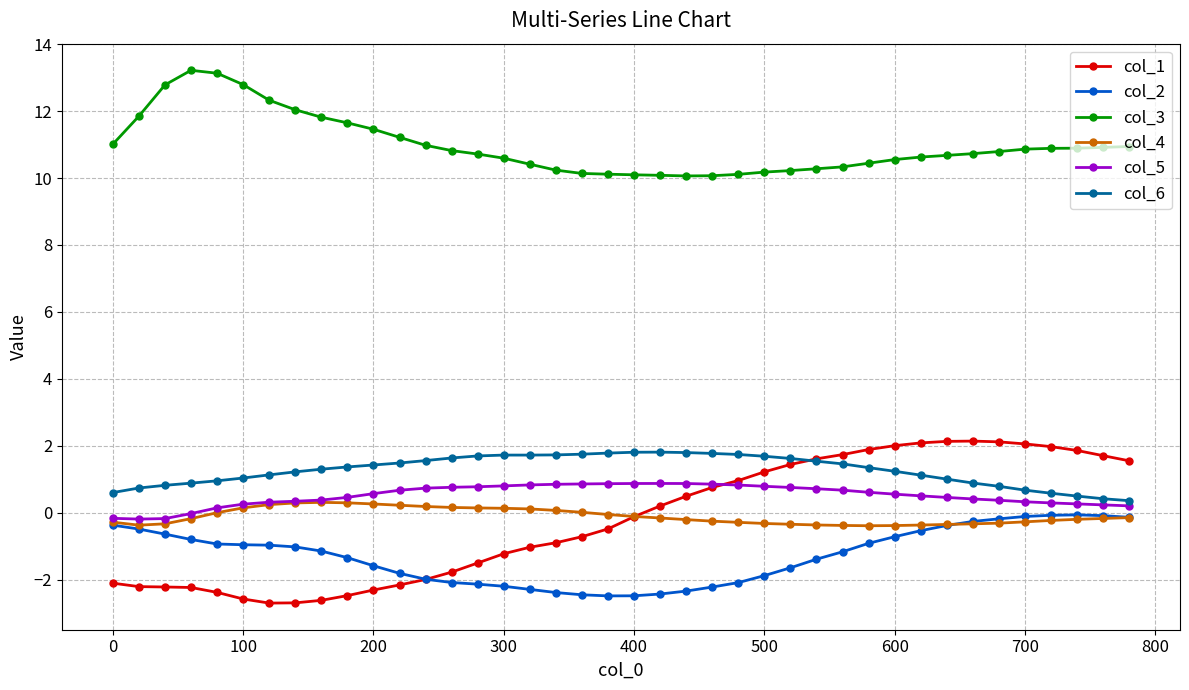

What is the maximum value shown in the chart?

13.2